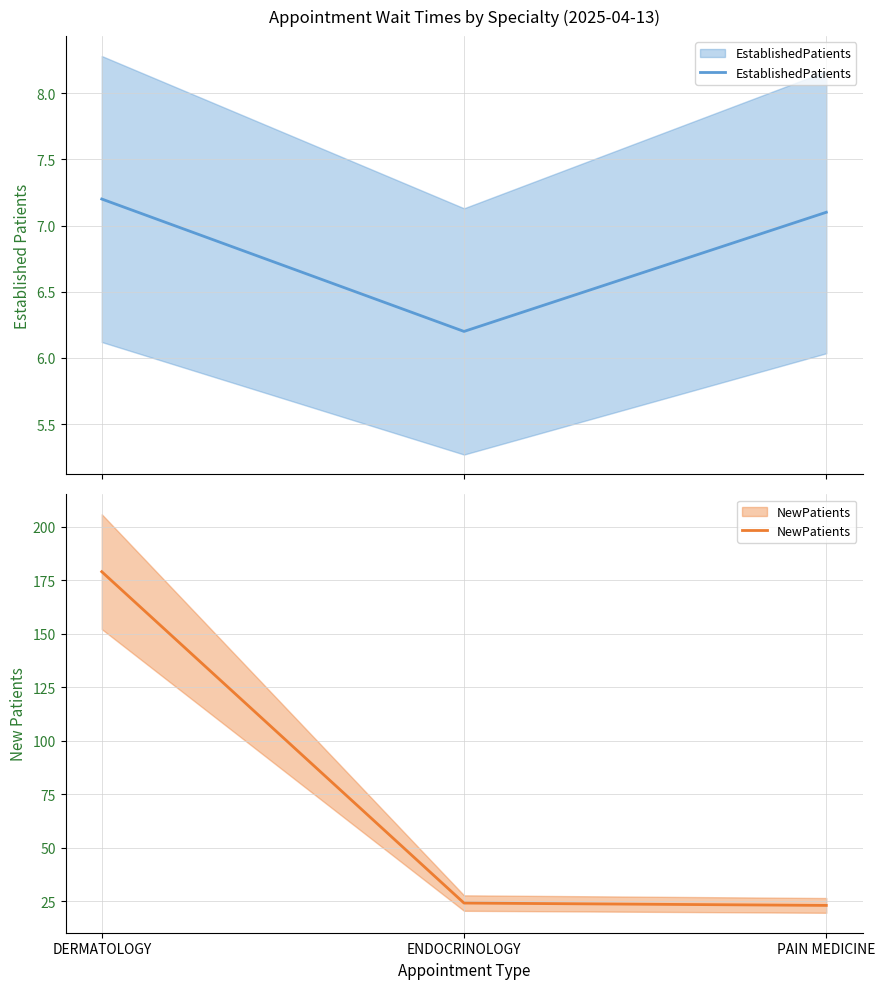

Is this an area chart (filled region under the line)?

No